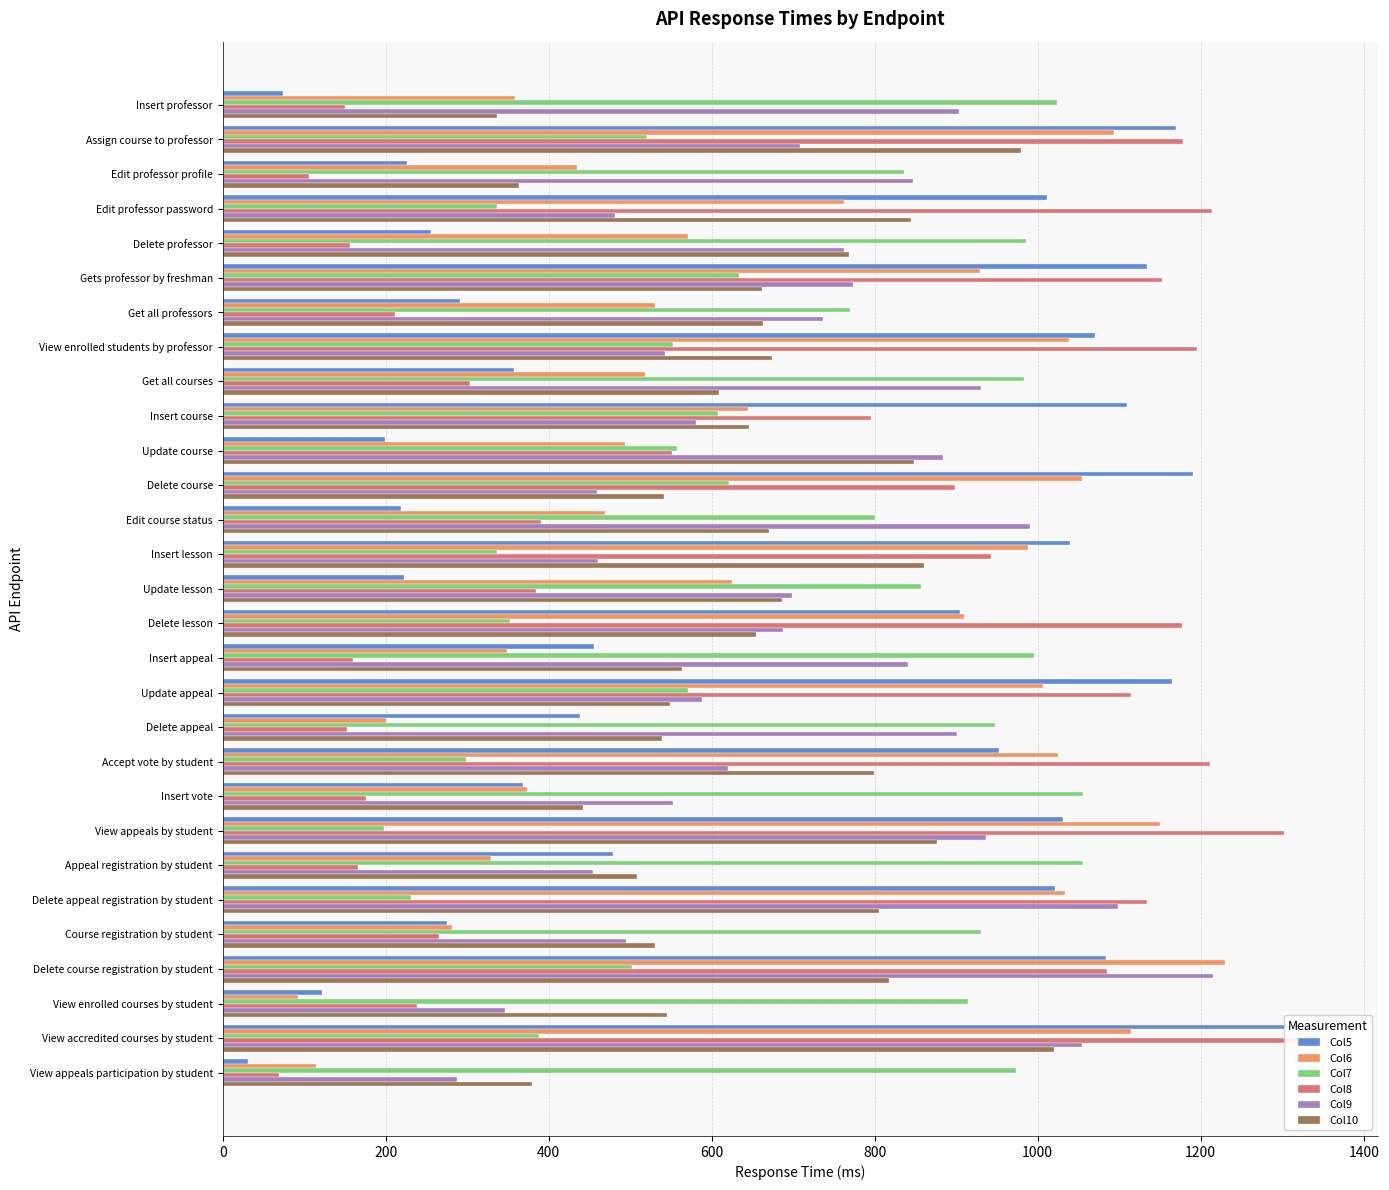

What is the difference between the second highest and minimum values in the Col7 series?

857